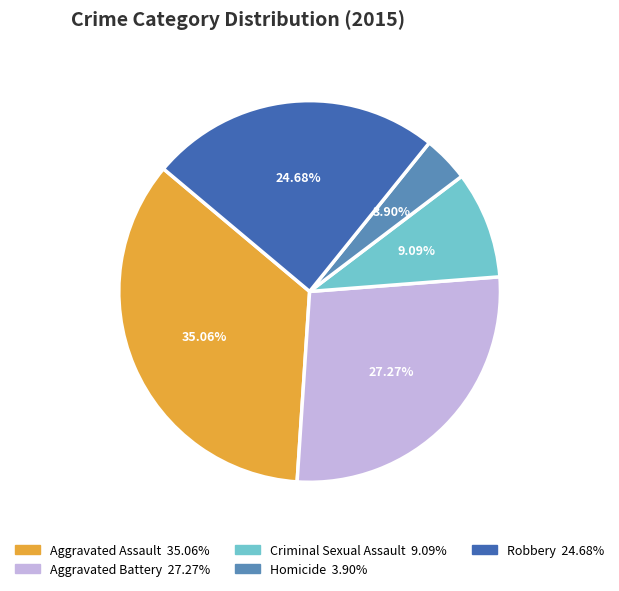

Rank the categories by value from highest to lowest.

Aggravated Assault, Aggravated Battery, Robbery, Criminal Sexual Assault, Homicide